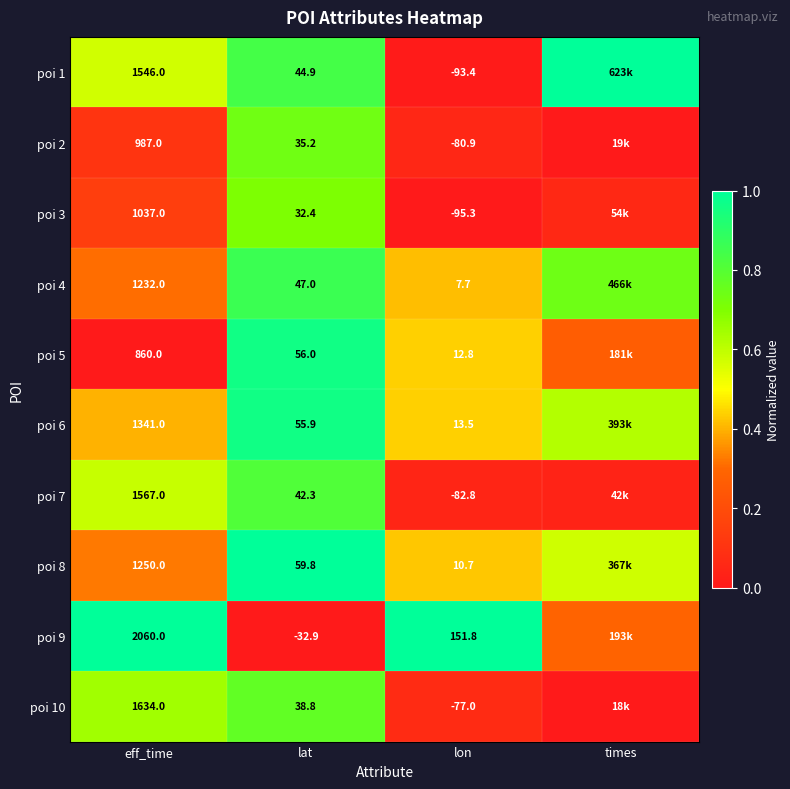

Count the number of categories in the chart.

4